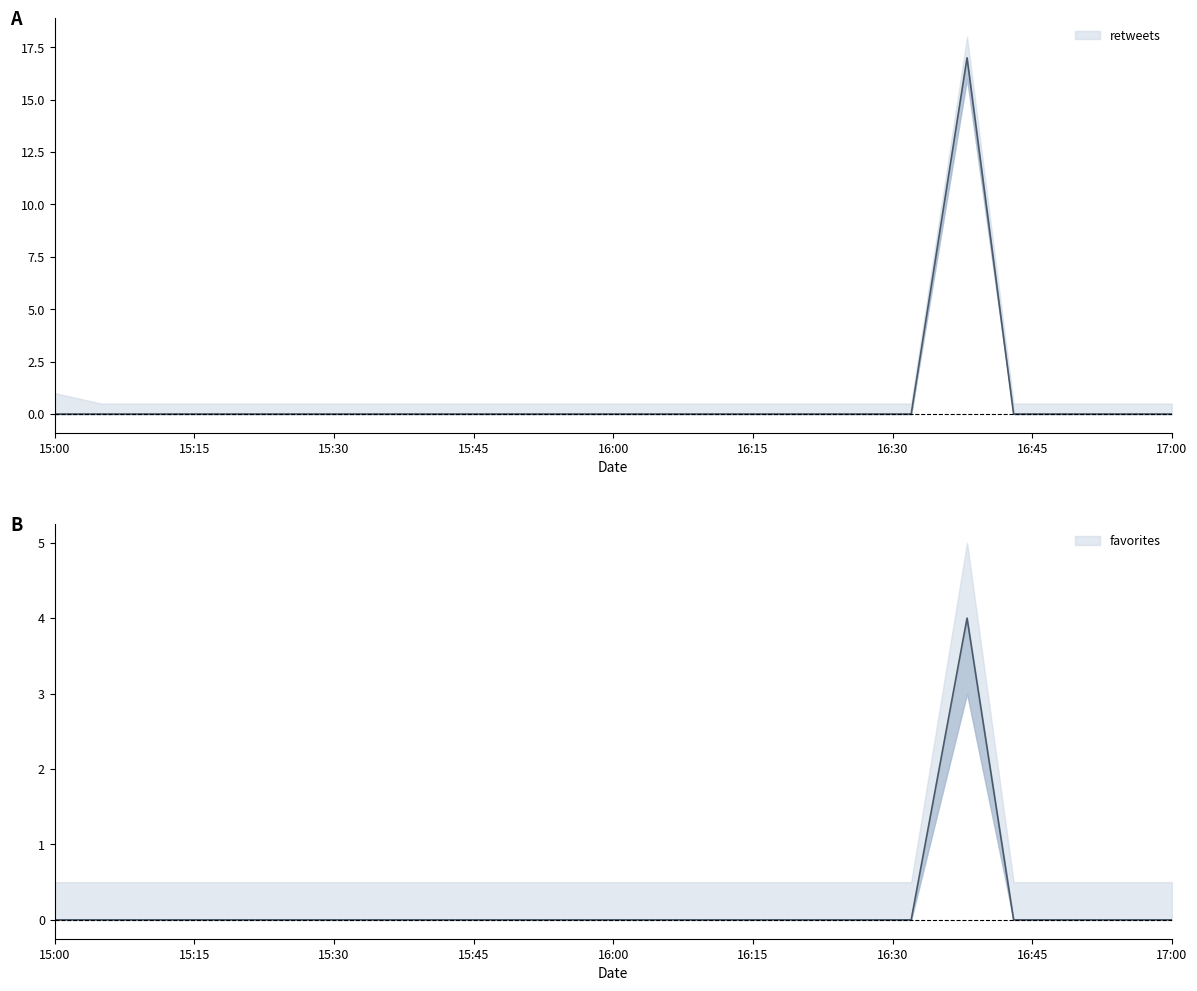

Between 15:15 and 16:00, which series saw the biggest shift?

retweets